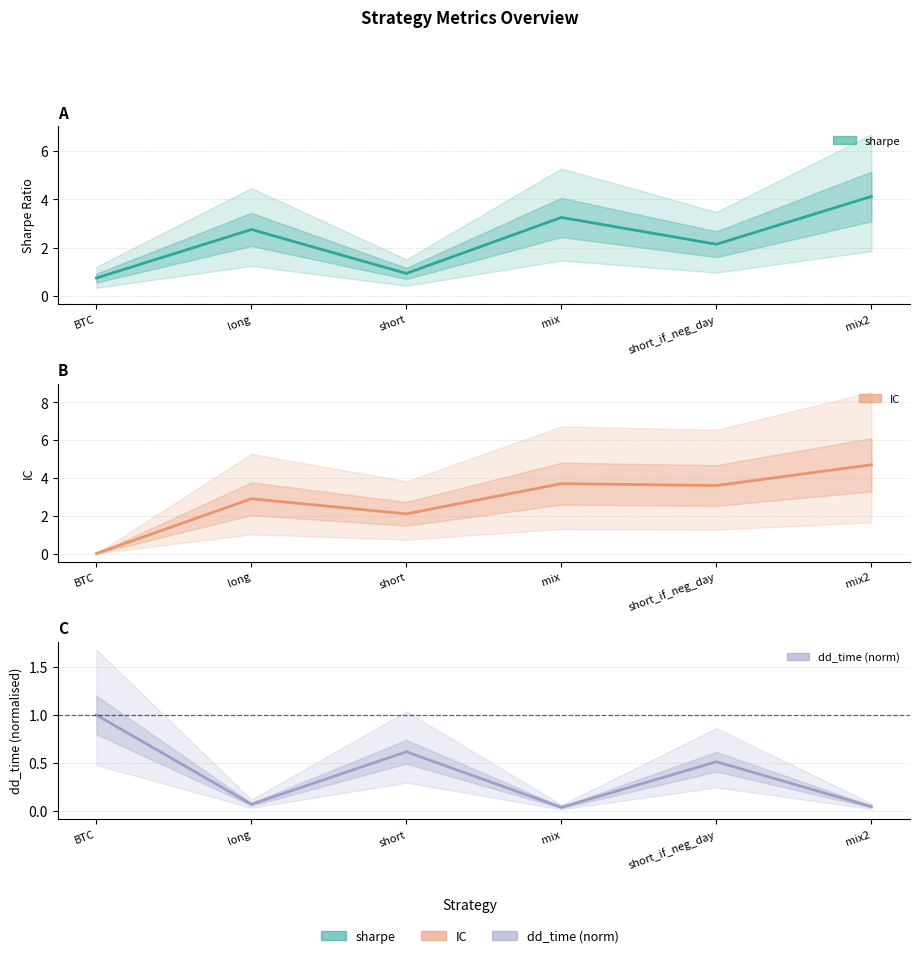

The dd_time (norm) series shows 0.5 at short_if_neg_day. True or false?

True